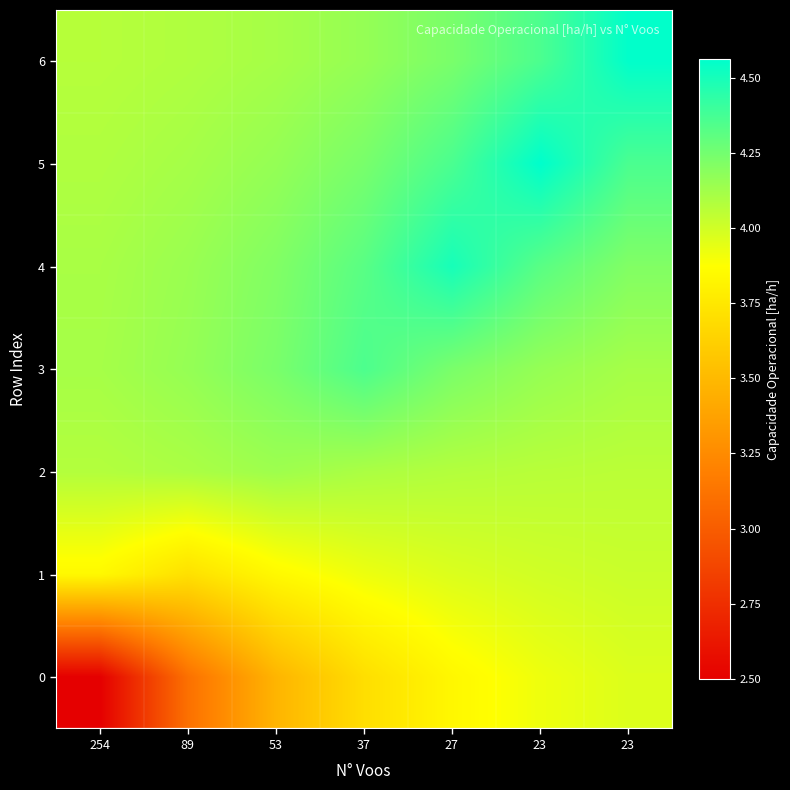

Reading left to right, extract all data points from this chart.

0: 254=2.5	89=3.1	53=3.5	37=3.7	27=3.8	23=3.9	23=4.0
1: 254=3.8	89=3.7	53=3.8	37=3.9	27=4.0	23=4.0	23=4.0
2: 254=4.1	89=4.1	53=4.1	37=4.1	27=4.1	23=4.1	23=4.1
3: 254=4.1	89=4.2	53=4.2	37=4.4	27=4.2	23=4.2	23=4.1
4: 254=4.1	89=4.1	53=4.2	37=4.3	27=4.5	23=4.3	23=4.2
5: 254=4.1	89=4.1	53=4.2	37=4.2	27=4.4	23=4.6	23=4.4
6: 254=4.1	89=4.1	53=4.1	37=4.2	27=4.2	23=4.4	23=4.6